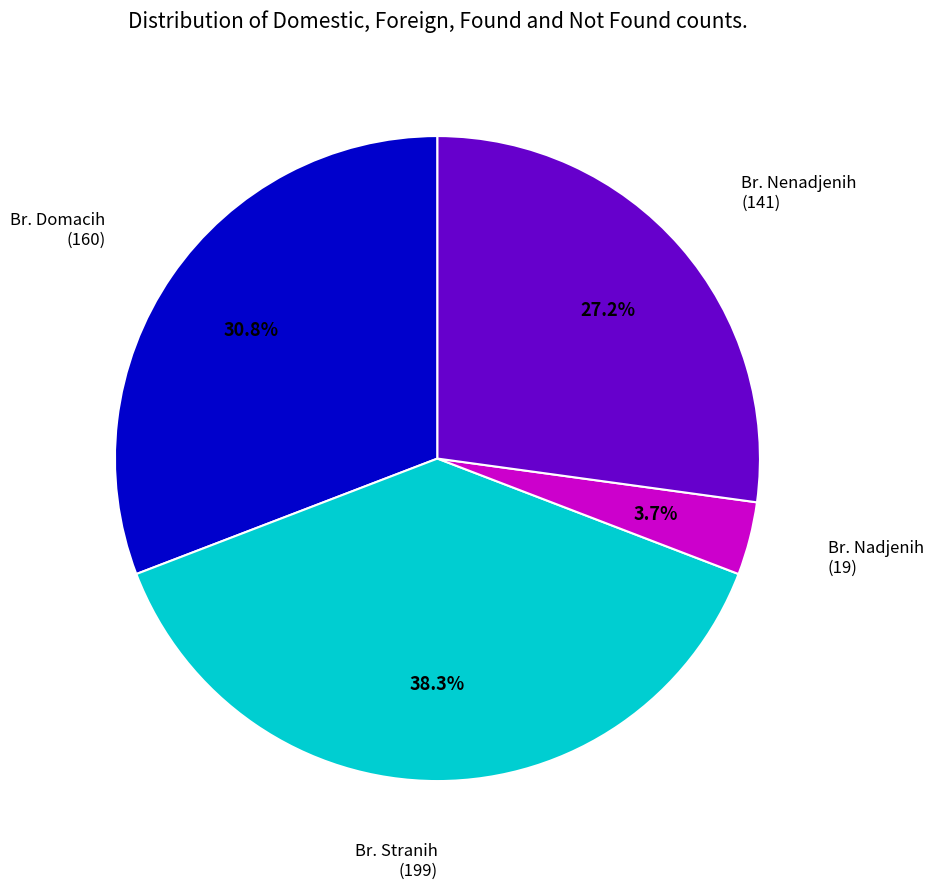

Is there a majority slice in this chart?

No